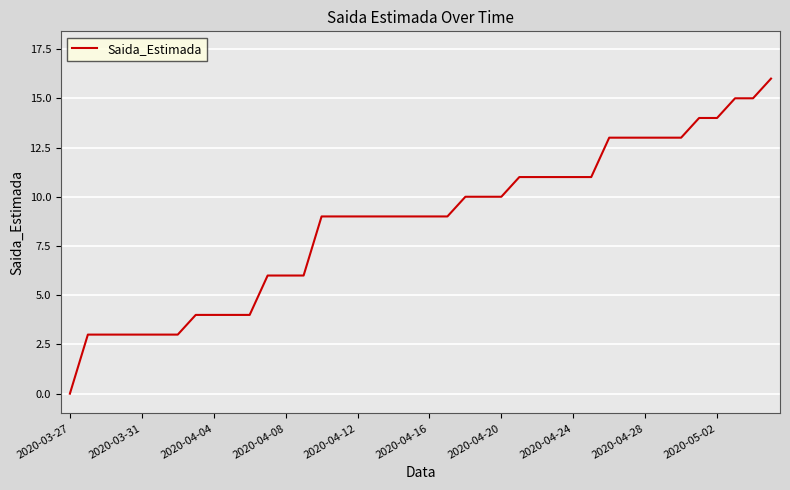

What is the maximum value shown in the chart?

16